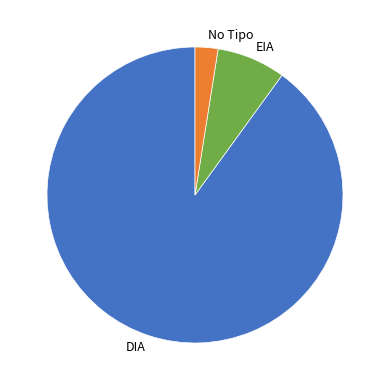

True or false: DIA accounts for 81% of the total.

False